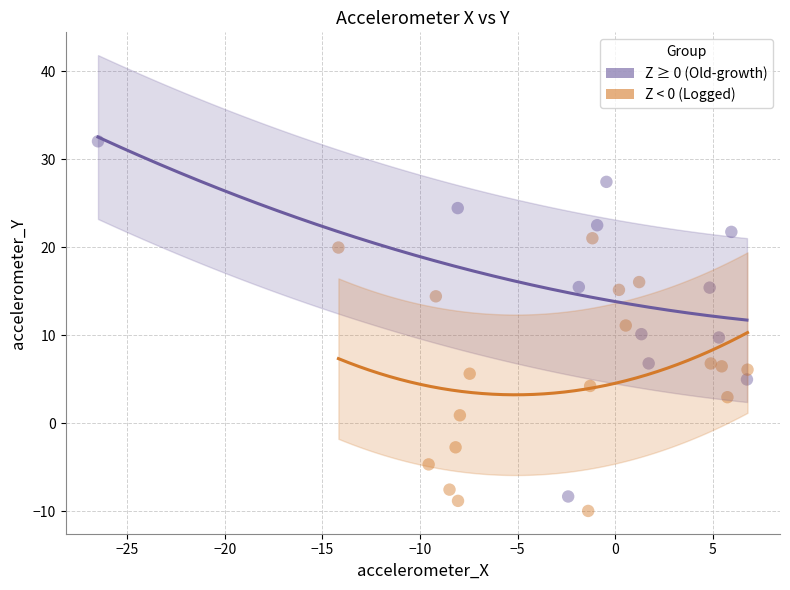

Which series reaches the maximum Y coordinate?

Z ≥ 0 (Old-growth)